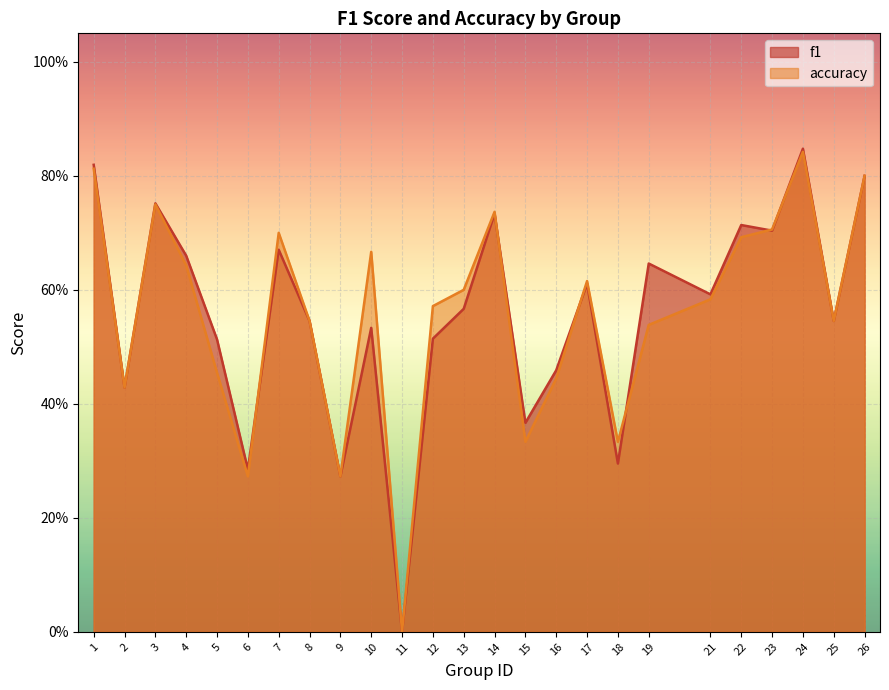

How many interior local peaks does the accuracy series have?

6